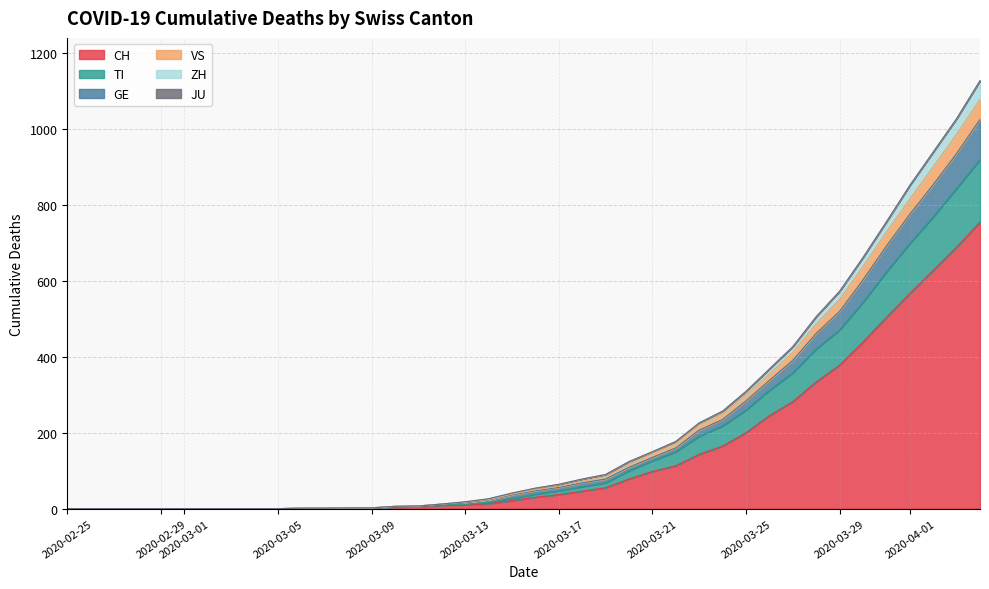

What is the difference between the maximum and minimum values in the CH series?

755